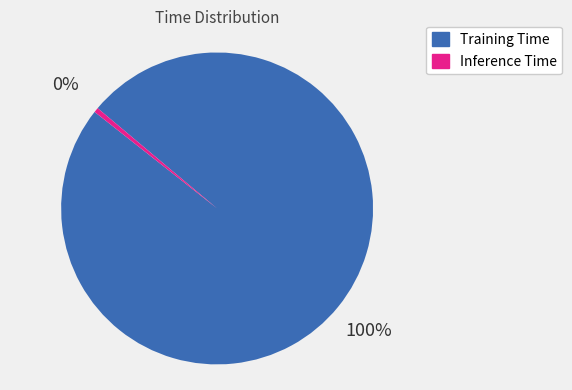

Count the number of slices in the pie.

2